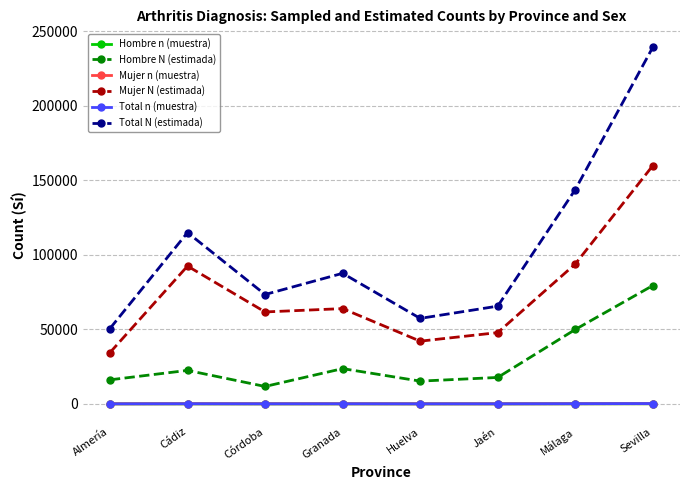

True or false: Total N (estimada) has a value of 87668 at Granada.

True